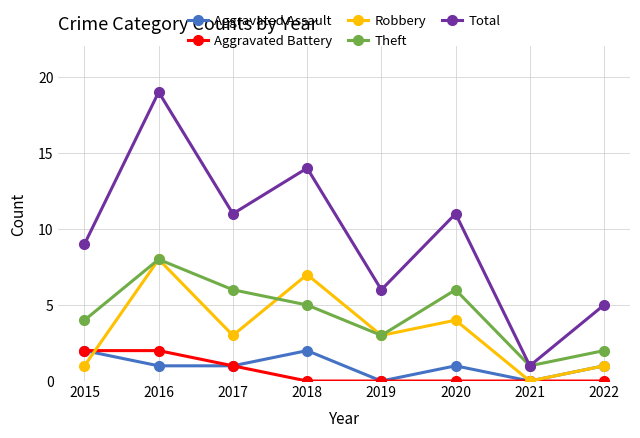

True or false: Aggravated Assault and Theft intersect in this chart.

False